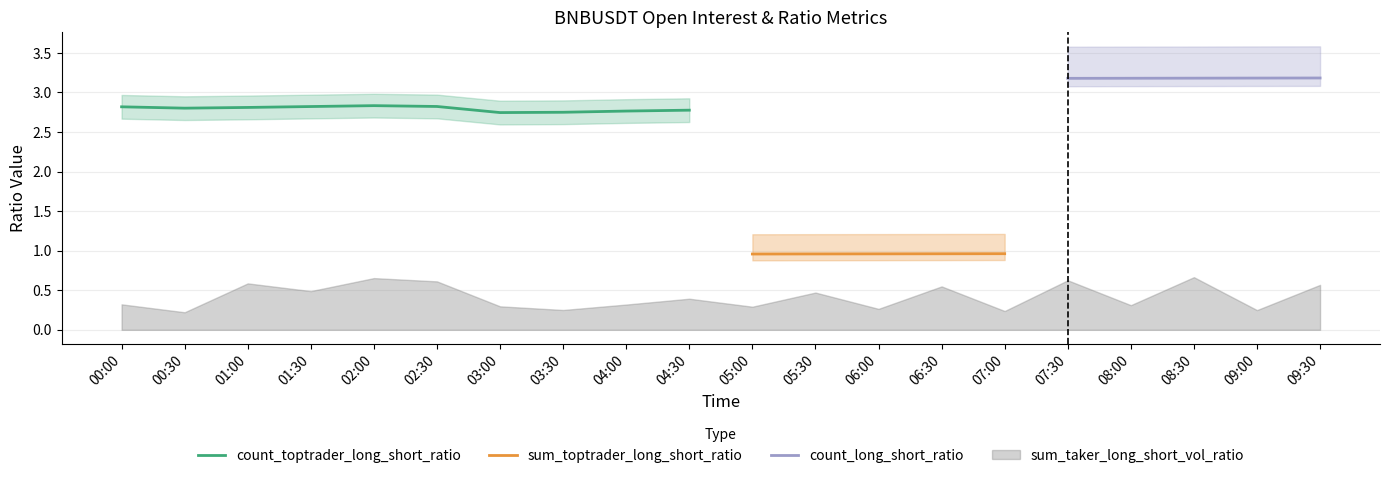

What is the value of the sum_toptrader_long_short_ratio point at the 4th from the left?

1.0